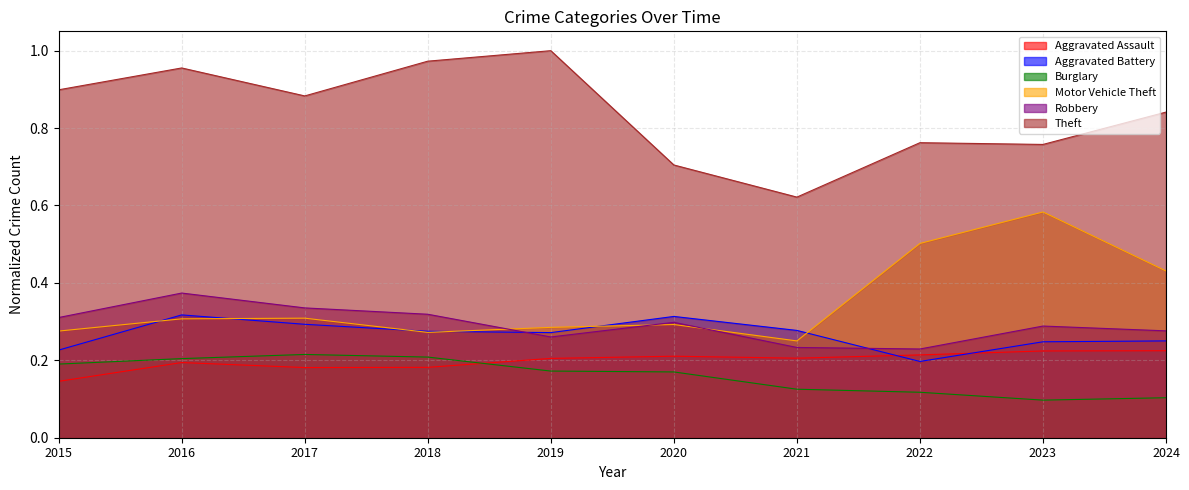

Which series ends up on top after the final intersection of Aggravated Battery and Aggravated Assault?

Aggravated Battery